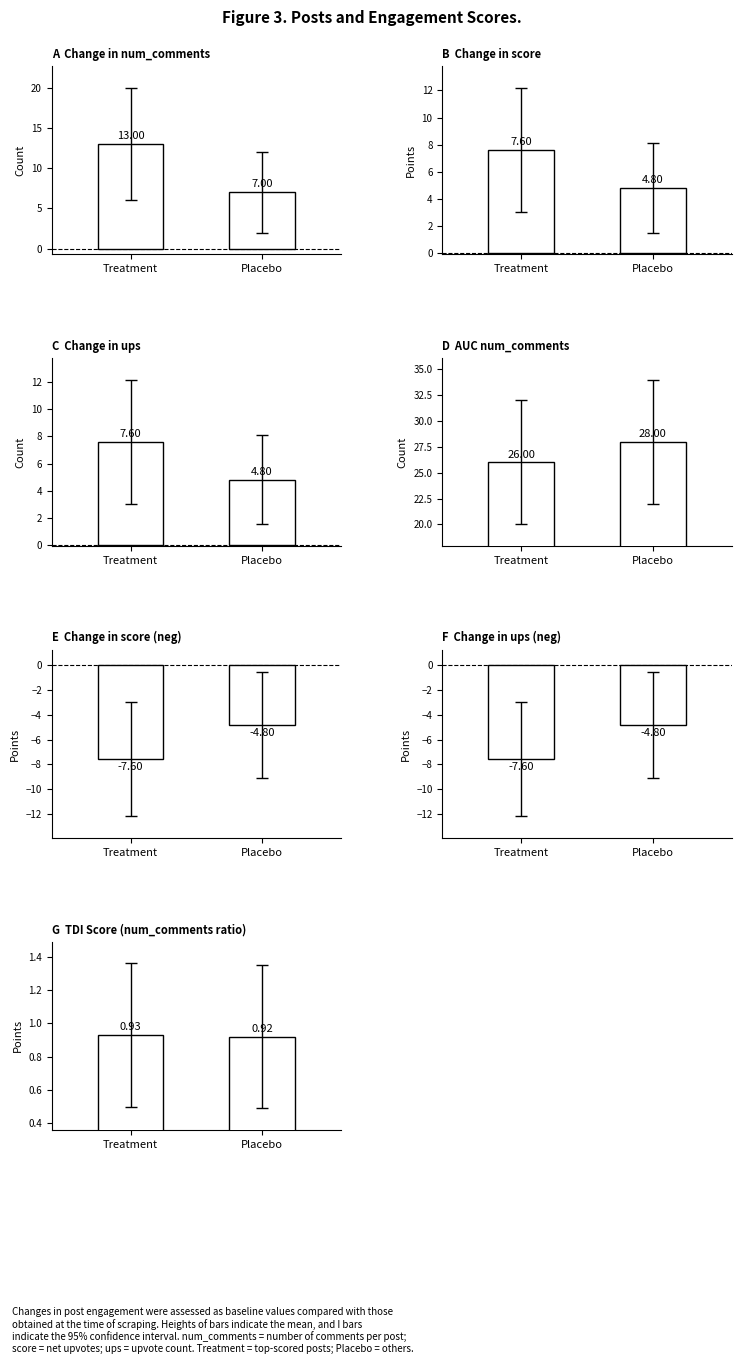

The chart shows a value of 0.9 at Treatment. True or false?

True